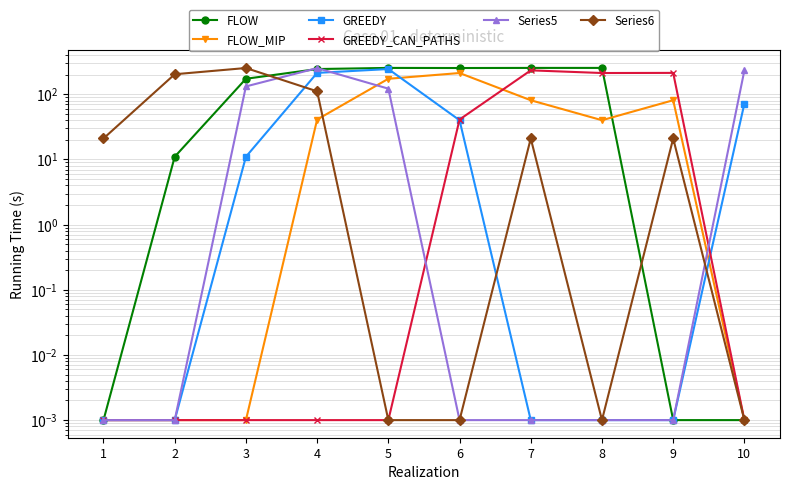

Reading left to right, extract all data points from this chart.

FLOW: 0.0	11.0	173.0	244.0	254.0	253.0	254.0	254.0	0.0	0.0
FLOW_MIP: 0.0	0.0	0.0	41.0	173.0	212.0	81.0	40.0	81.0	0.0
GREEDY: 0.0	0.0	11.0	213.0	244.0	40.0	0.0	0.0	0.0	72.0
GREEDY_CAN_PATHS: 0.0	0.0	0.0	0.0	0.0	41.0	233.0	212.0	213.0	0.0
Series5: 0.0	0.0	132.0	252.0	122.0	0.0	0.0	0.0	0.0	233.0
Series6: 21.0	203.0	253.0	111.0	0.0	0.0	21.0	0.0	21.0	0.0